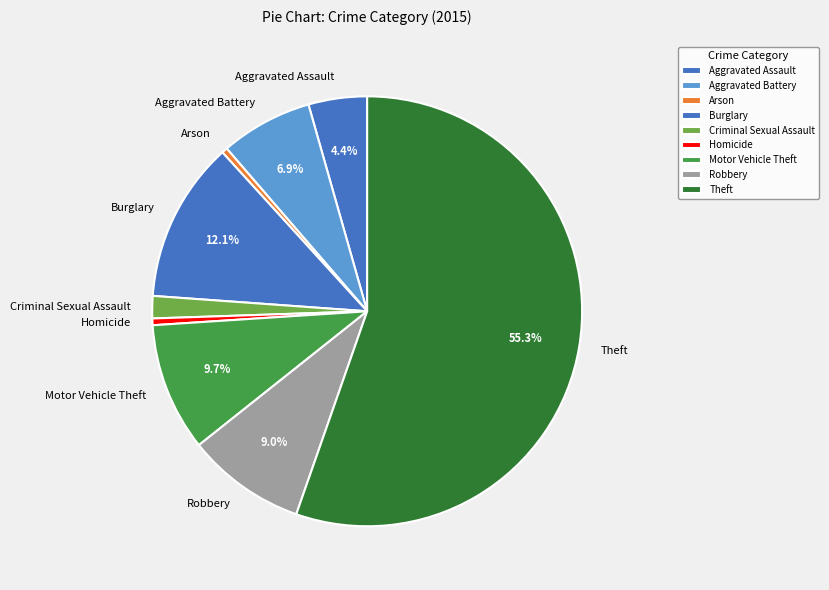

What is the largest slice in the pie chart?

Theft